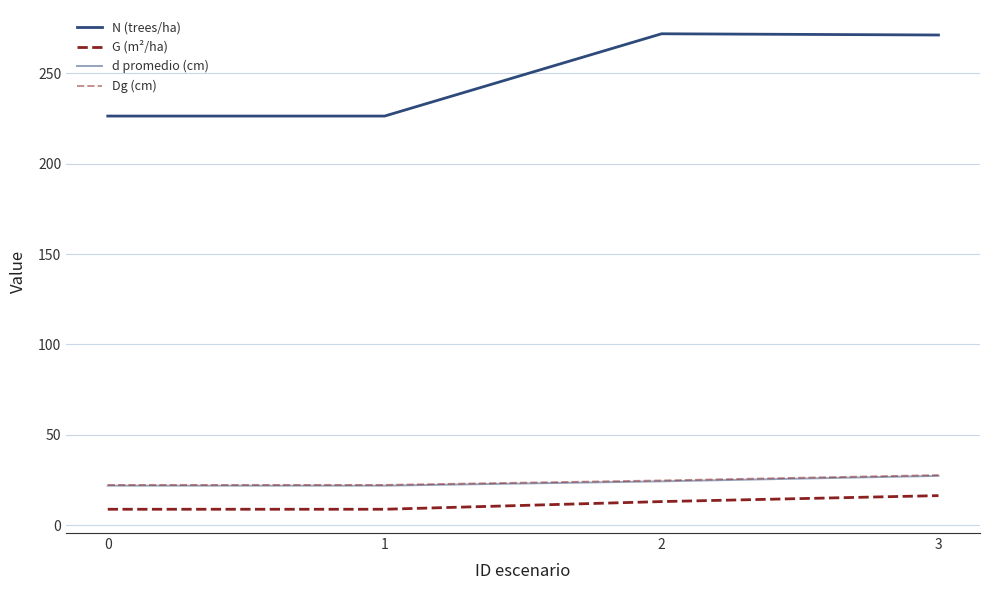

List the labels in order of Dg (cm) value, smallest first.

0, 1, 2, 3